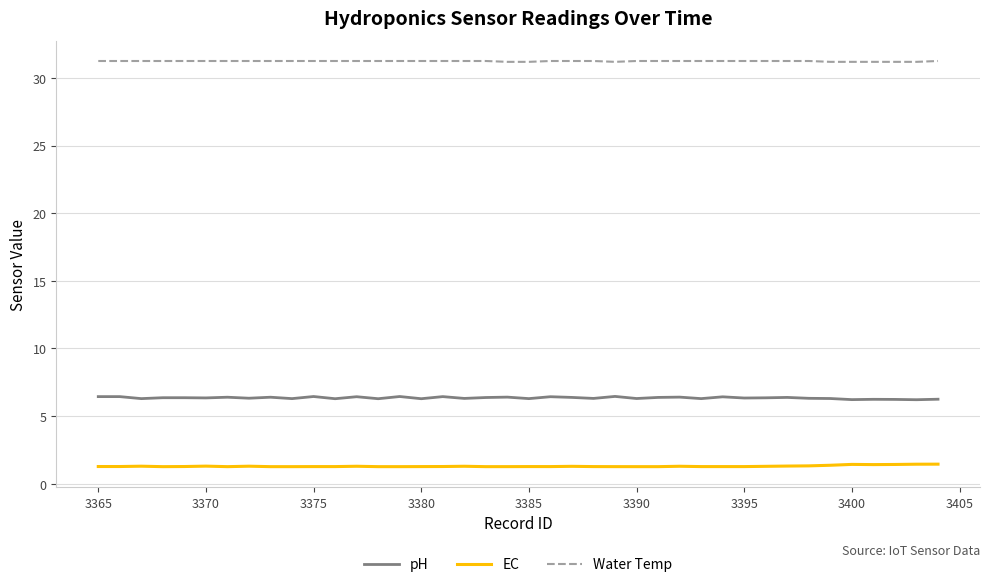

True or false: EC and pH intersect in this chart.

False